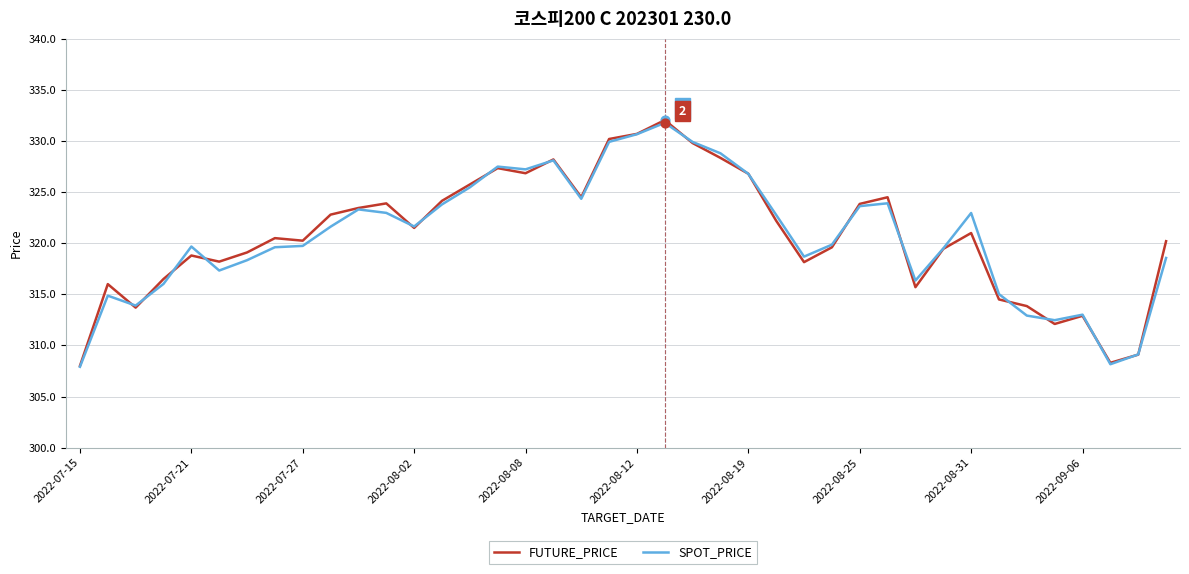

What are all the series names shown in the legend?

FUTURE_PRICE, SPOT_PRICE